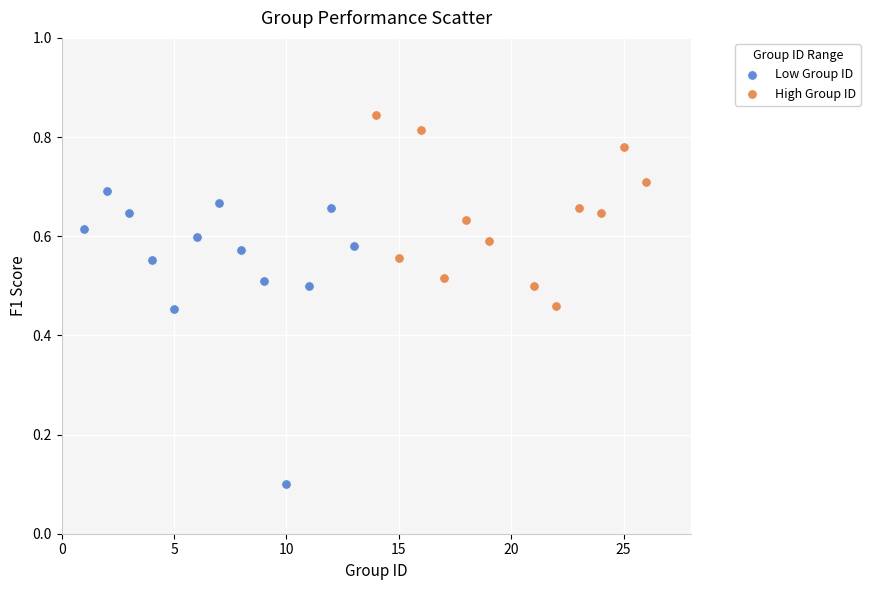

Which series has the largest Y range (max minus min)?

Low Group ID